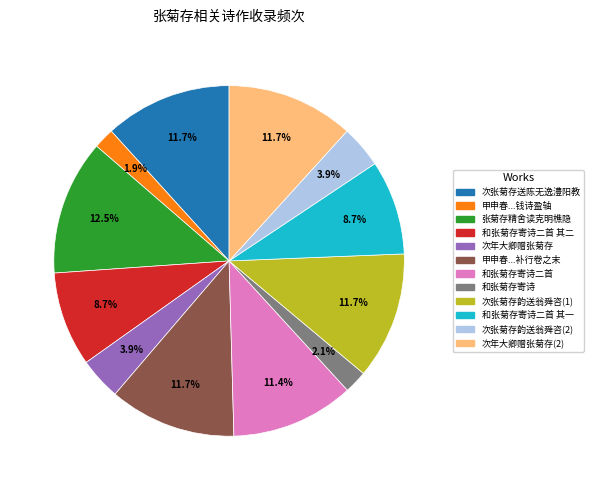

Which has a higher value, 次年大卿赠张菊存 or 甲申春...钱诗盈轴?

次年大卿赠张菊存